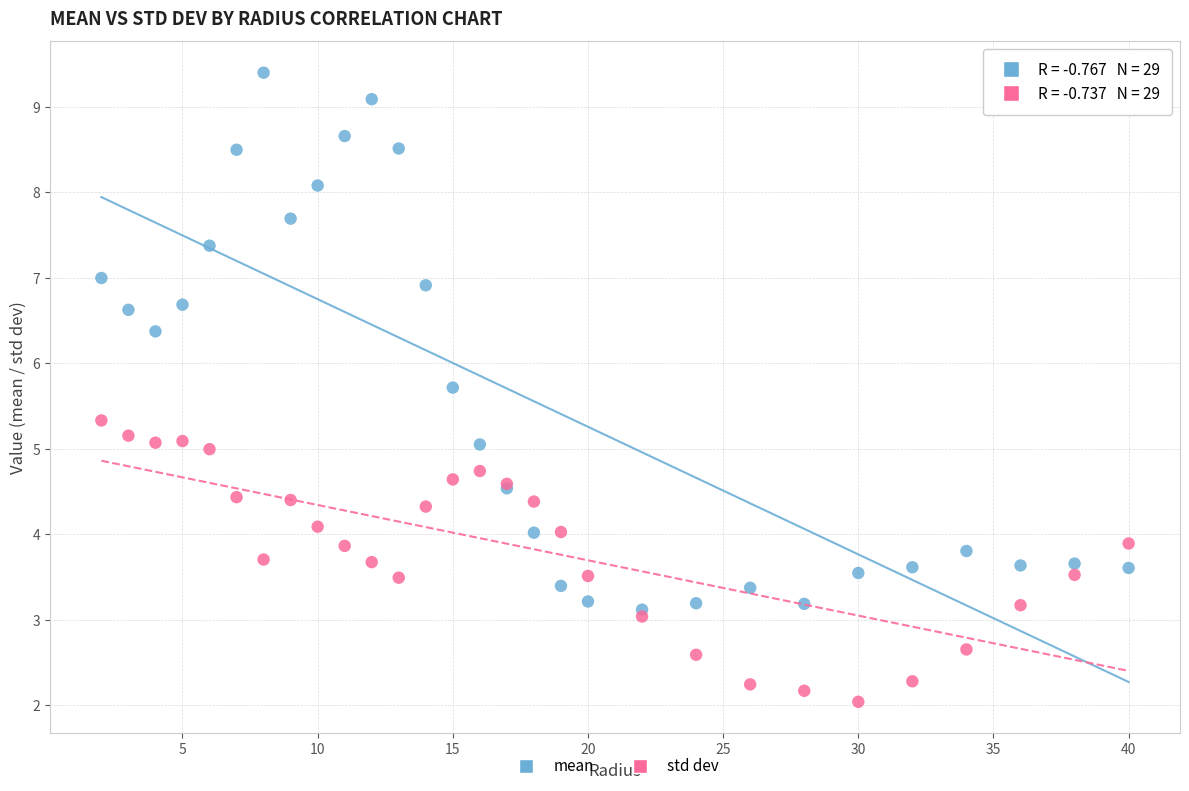

In the mean series, what Y value is closest to 6?

5.7